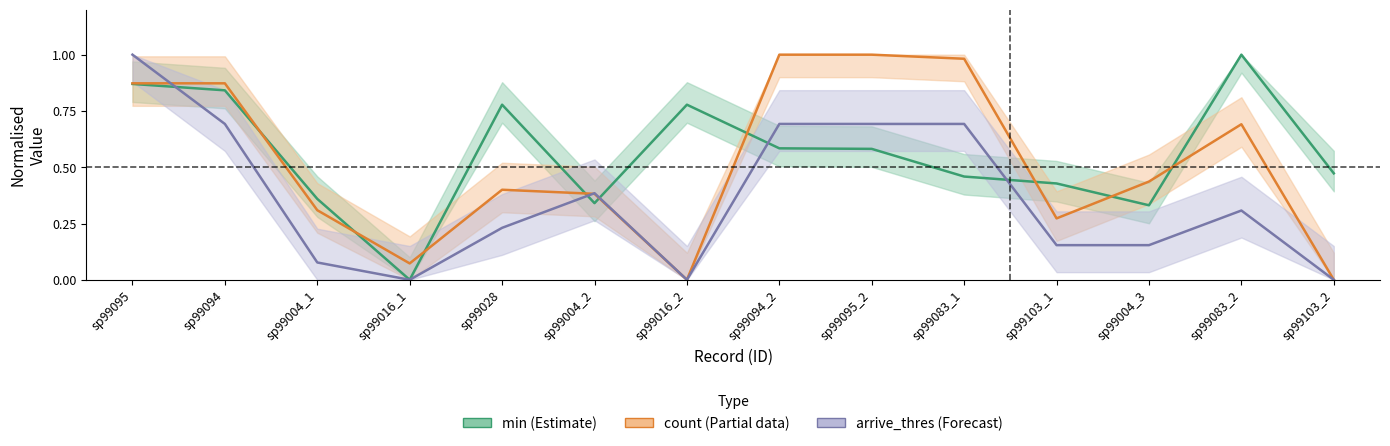

How many values in count are above zero?

12